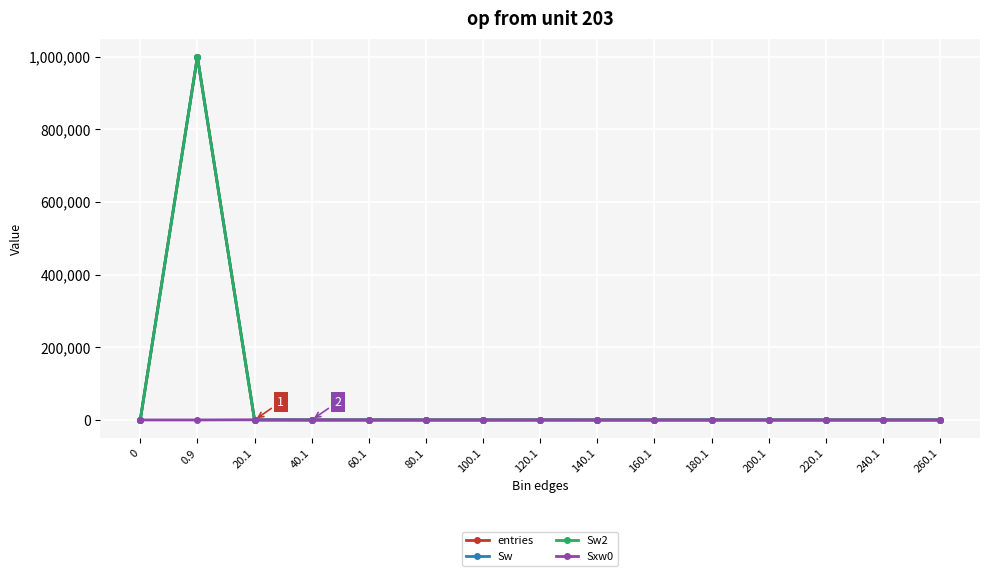

True or false: Sxw0 and Sw intersect in this chart.

True